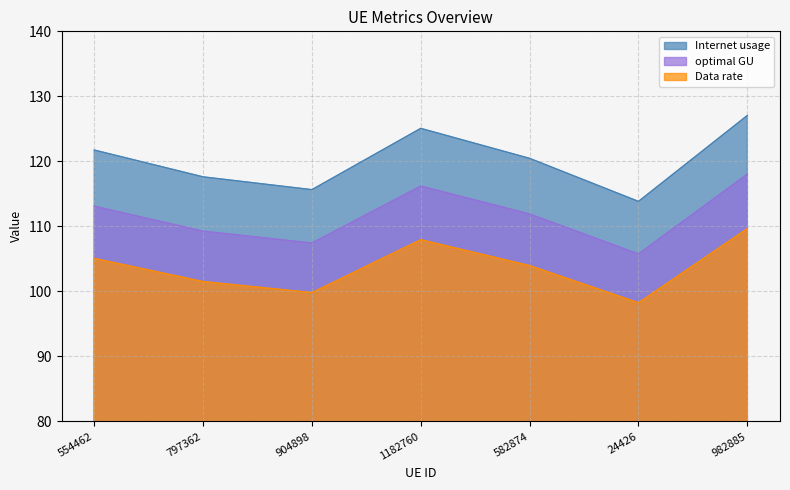

Where is the first local minimum for Internet usage?

904898